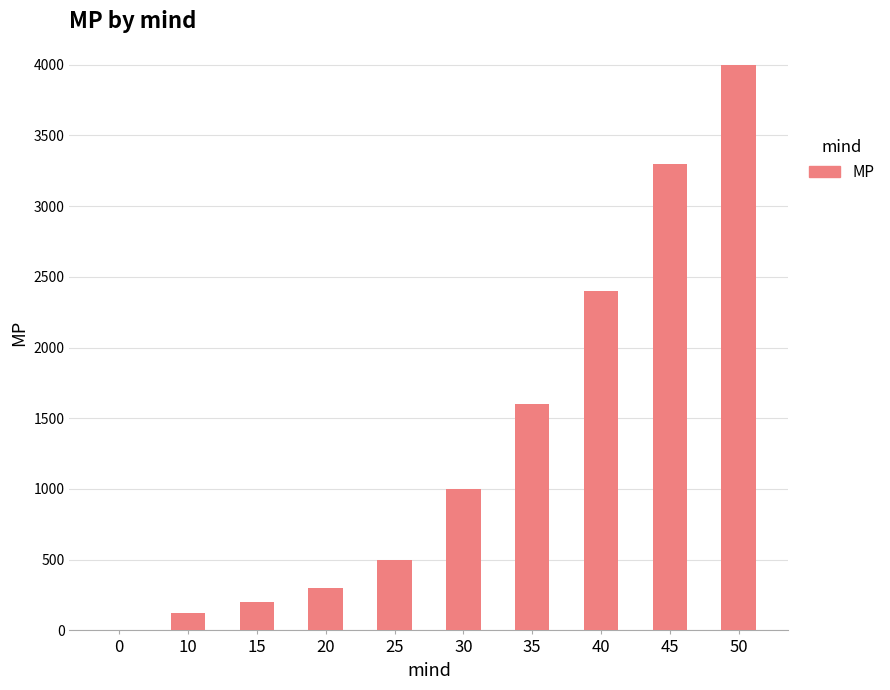

What is the change in value from 35 to 50?

+2400